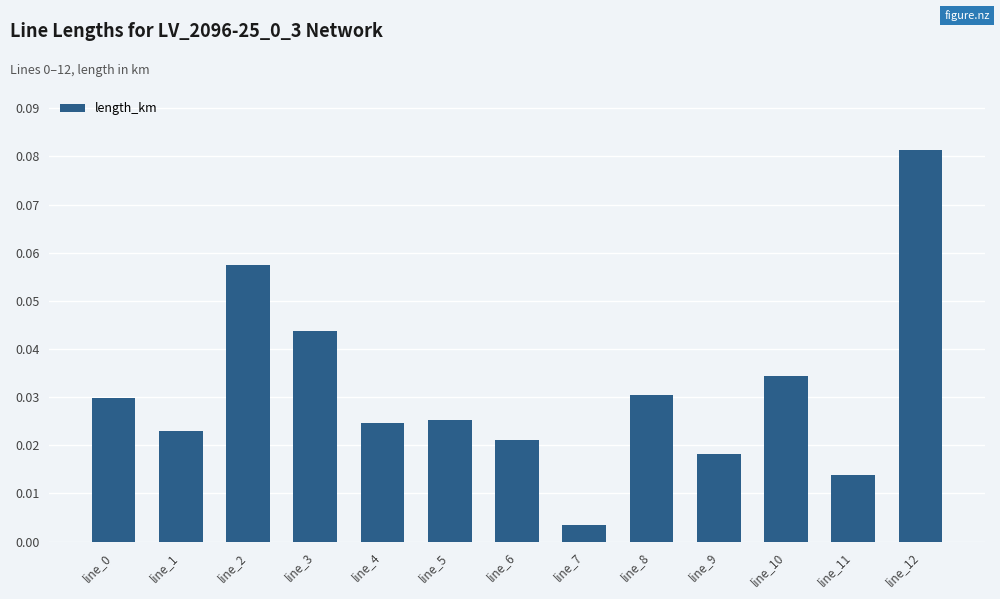

Which label corresponds to the smallest value in the chart?

line_7